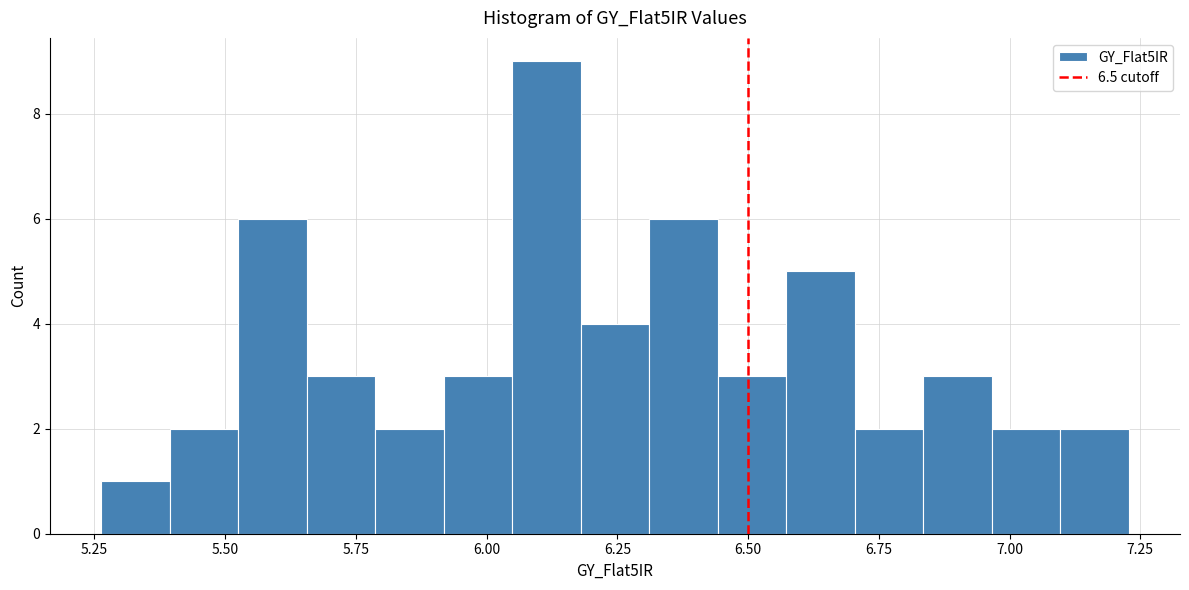

Around what value on the x-axis is the tallest bar? Give the approximate position of its centre, as read against the axis.

6.10